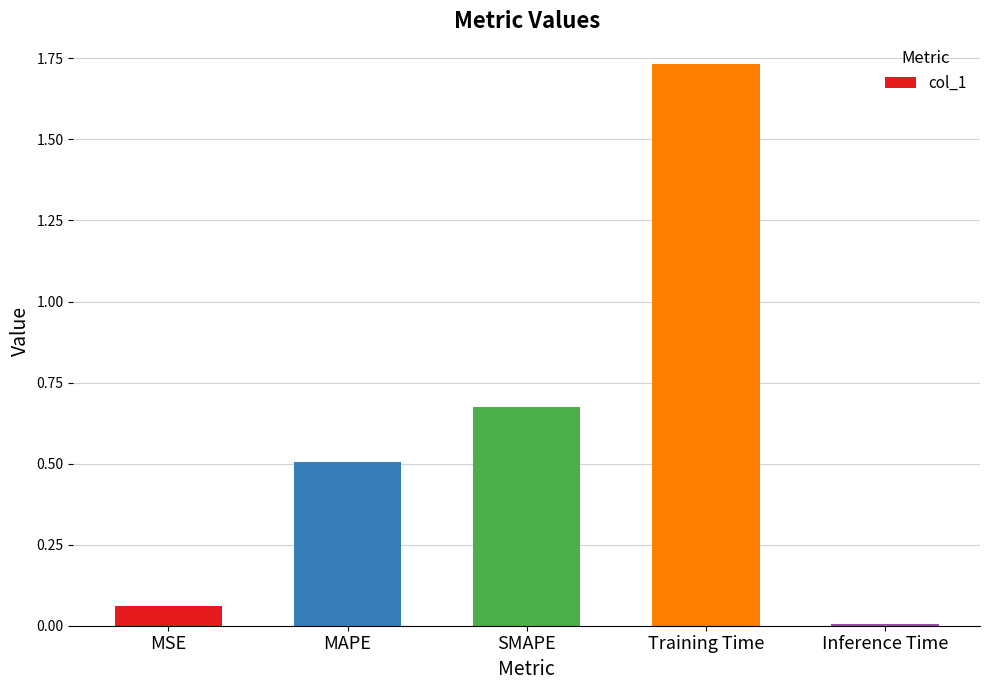

What is the sum of all values?

3.0